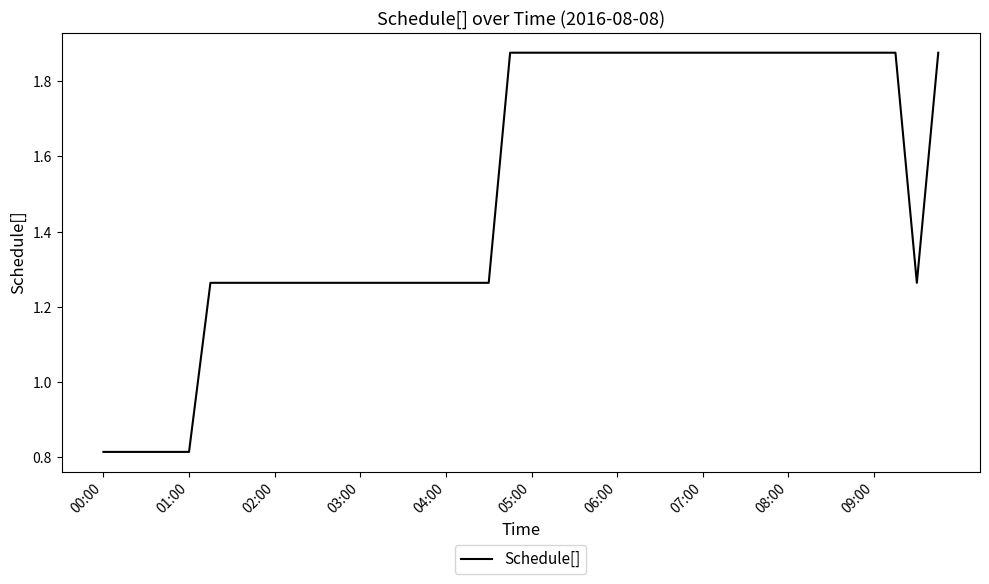

What is the difference between the maximum and minimum values?

1.1